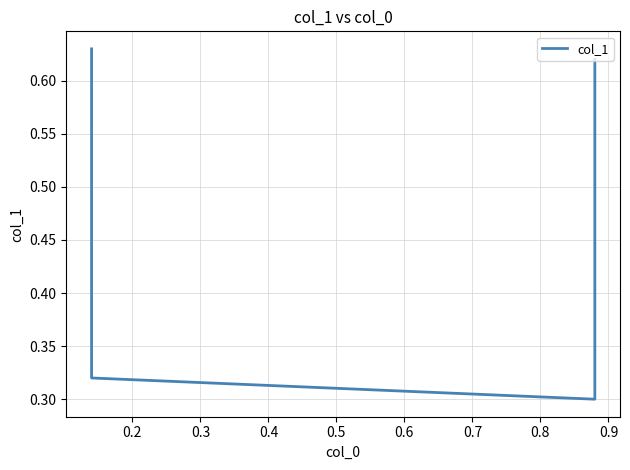

How many values are between 0 and 1?

4